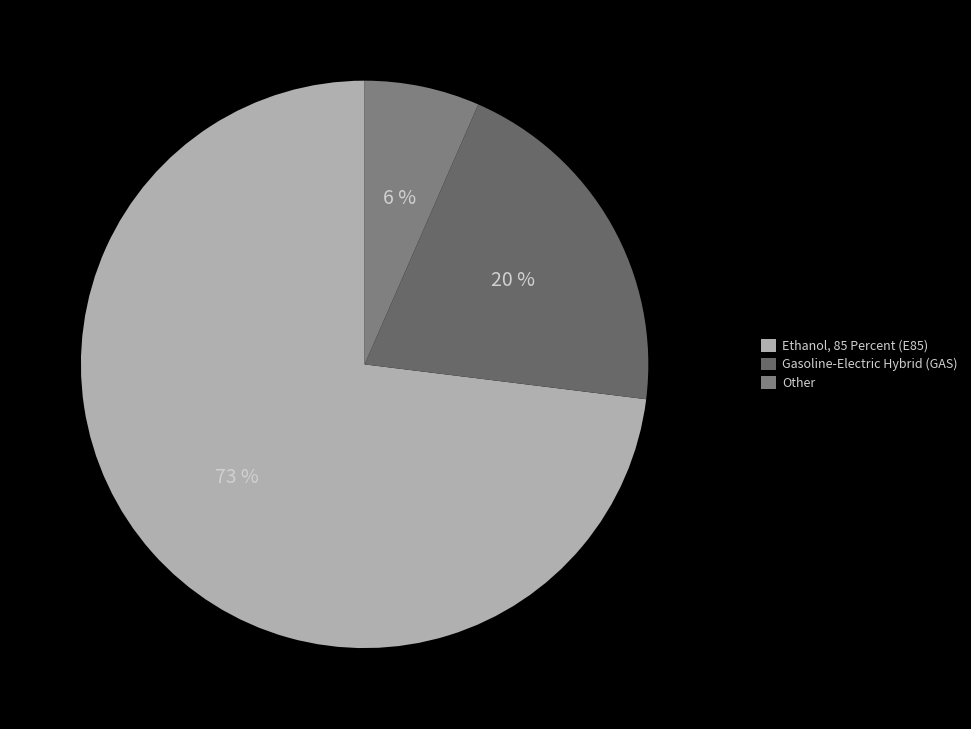

To the nearest percent, what portion does Gasoline-Electric Hybrid (GAS) represent?

20%